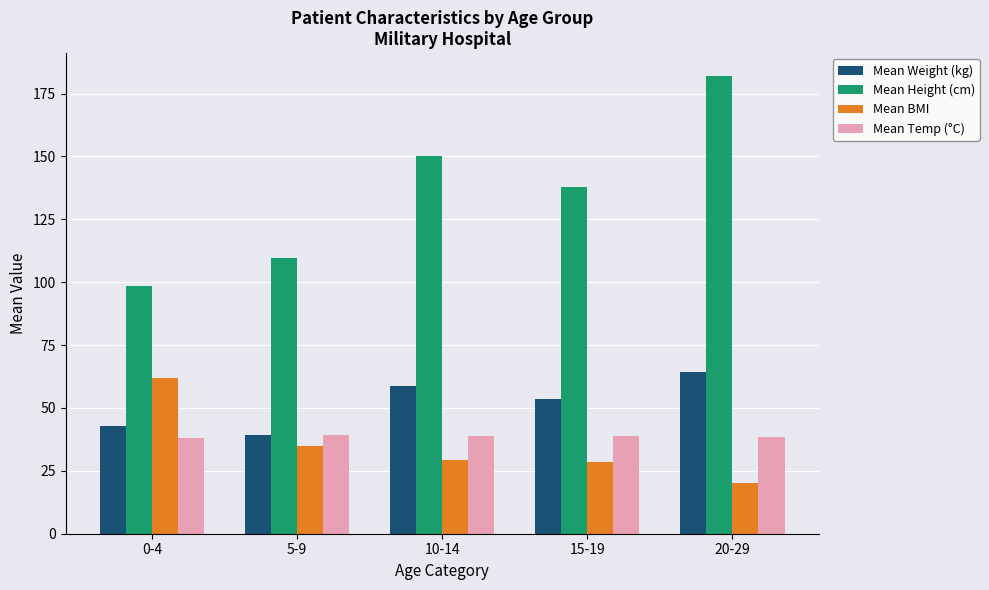

What are all the series names shown in the legend?

Mean Weight (kg), Mean Height (cm), Mean BMI, Mean Temp (°C)